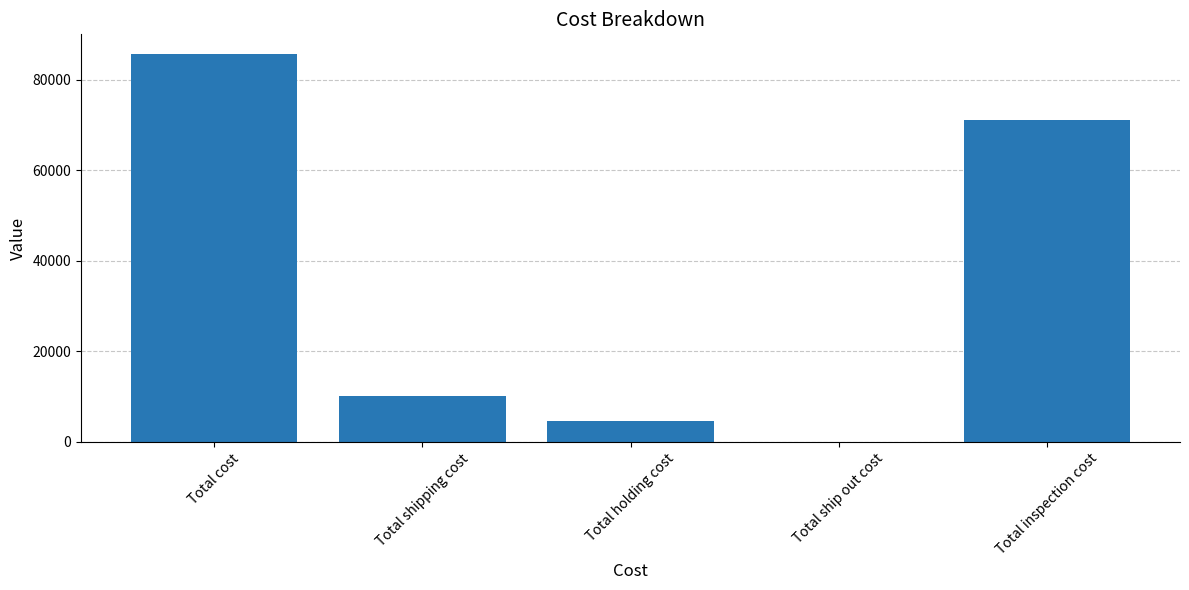

Is it true that the value at Total inspection cost is 94991.7?

False